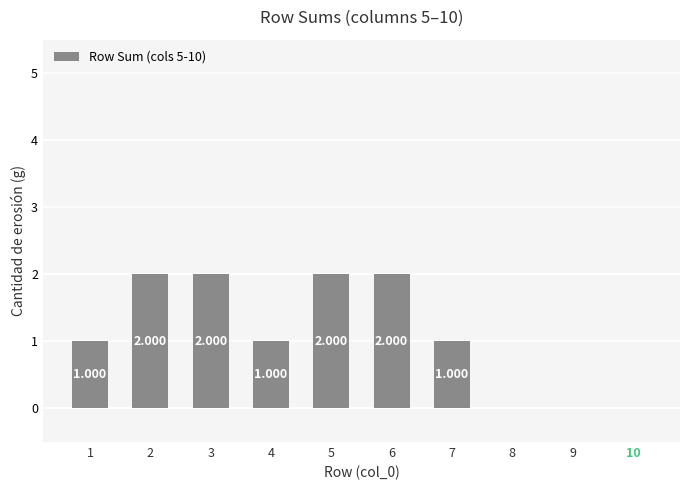

Reading left to right, what are all the values shown in this chart?

1	2	2	1	2	2	1	0	0	0